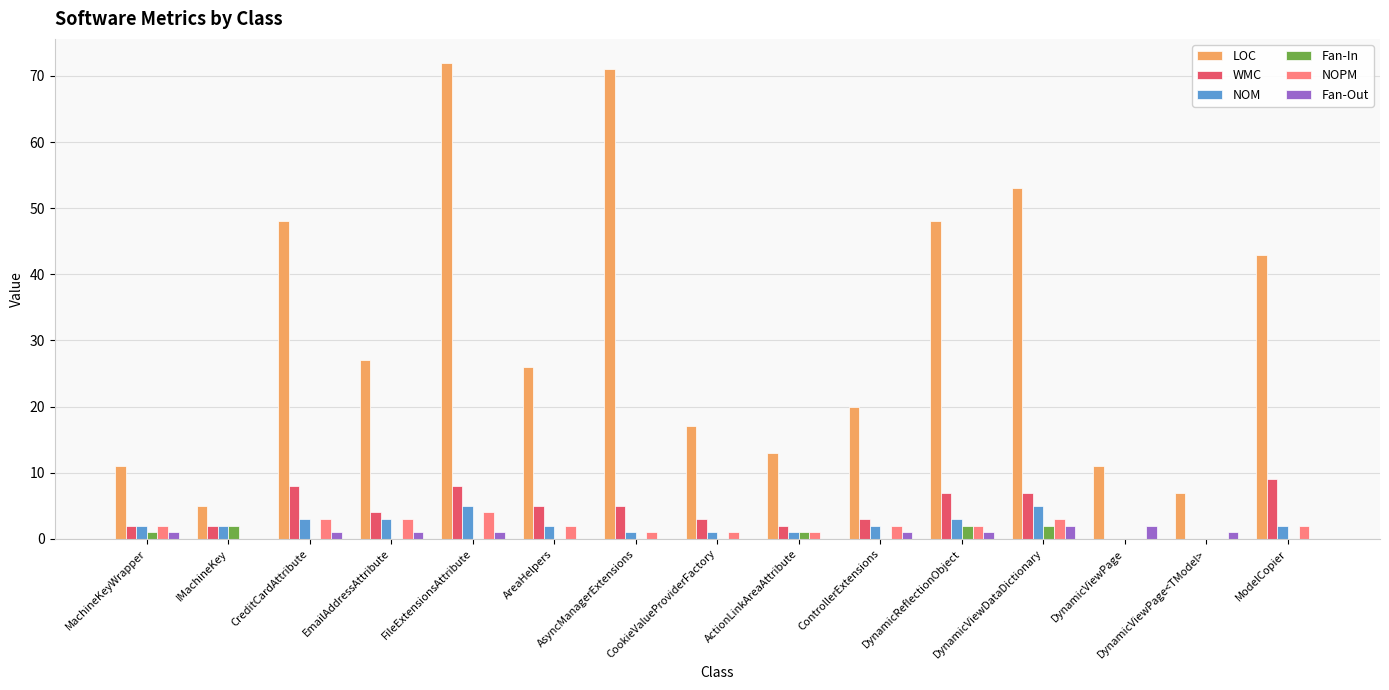

What is the sum of all NOPM values?

26